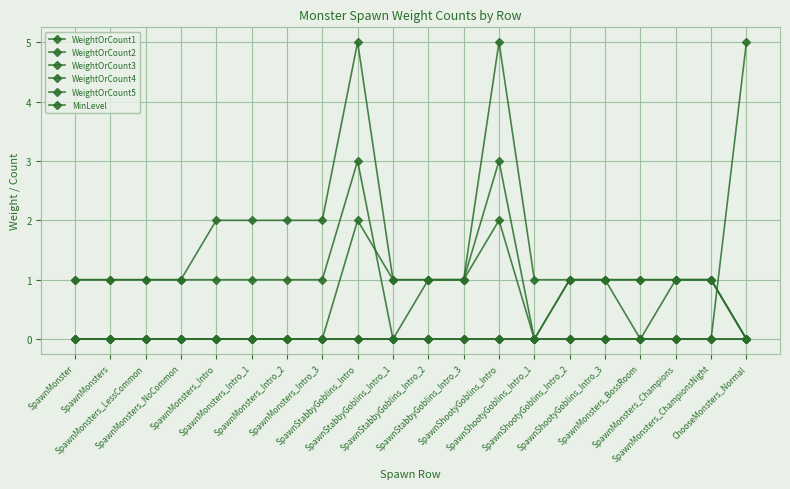

Does the chart have visible grid lines?

Yes